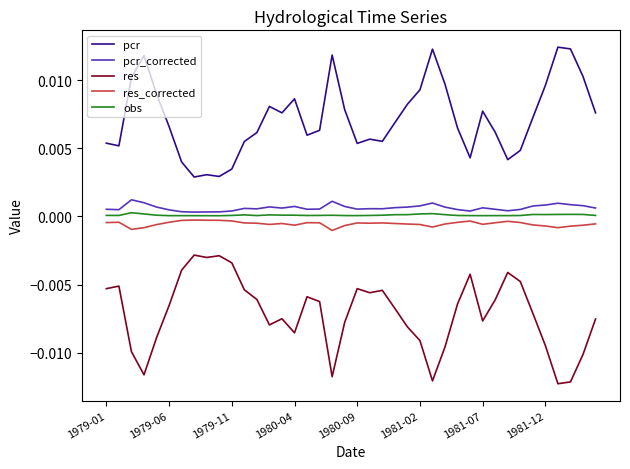

True or false: res and obs cross at least once.

False